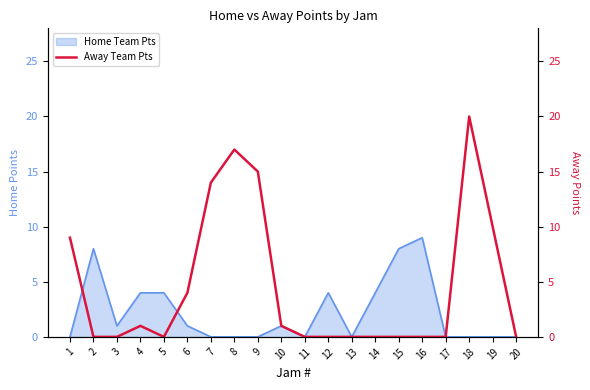

The Home Team Pts series shows 0 at 13. True or false?

True